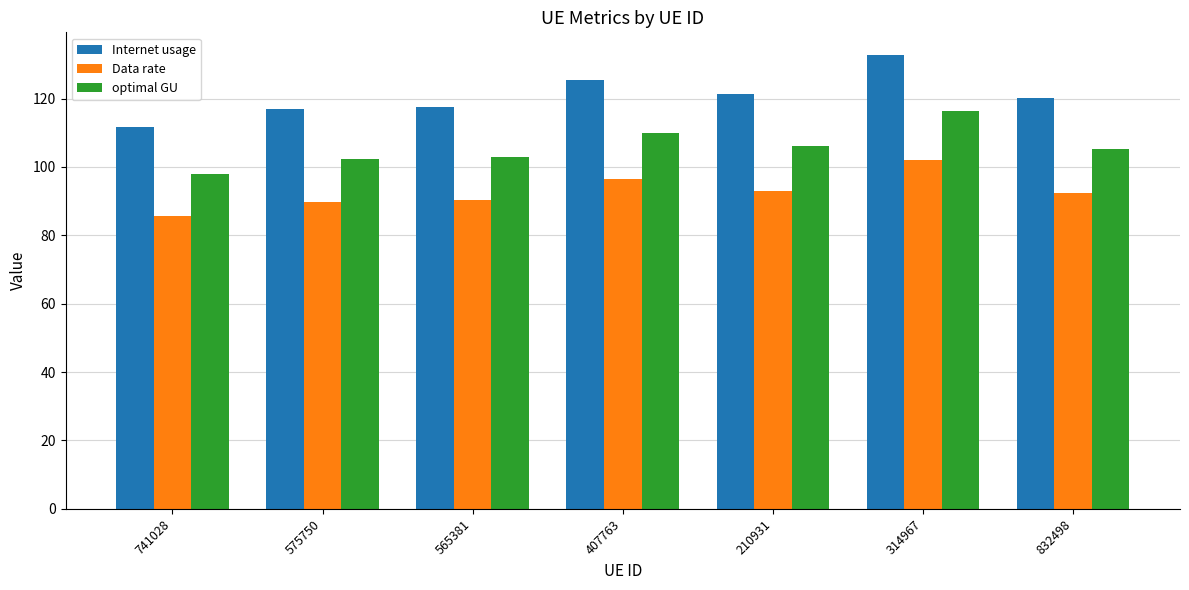

What is the label of the 1st bar from the left?

741028